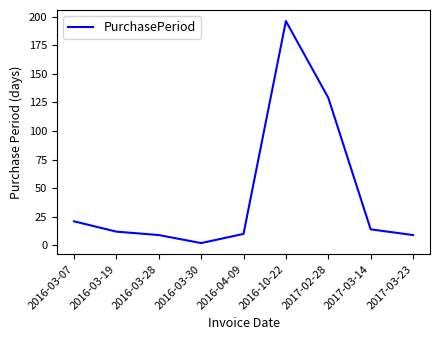

Which label corresponds to the largest value in the chart?

2016-10-22